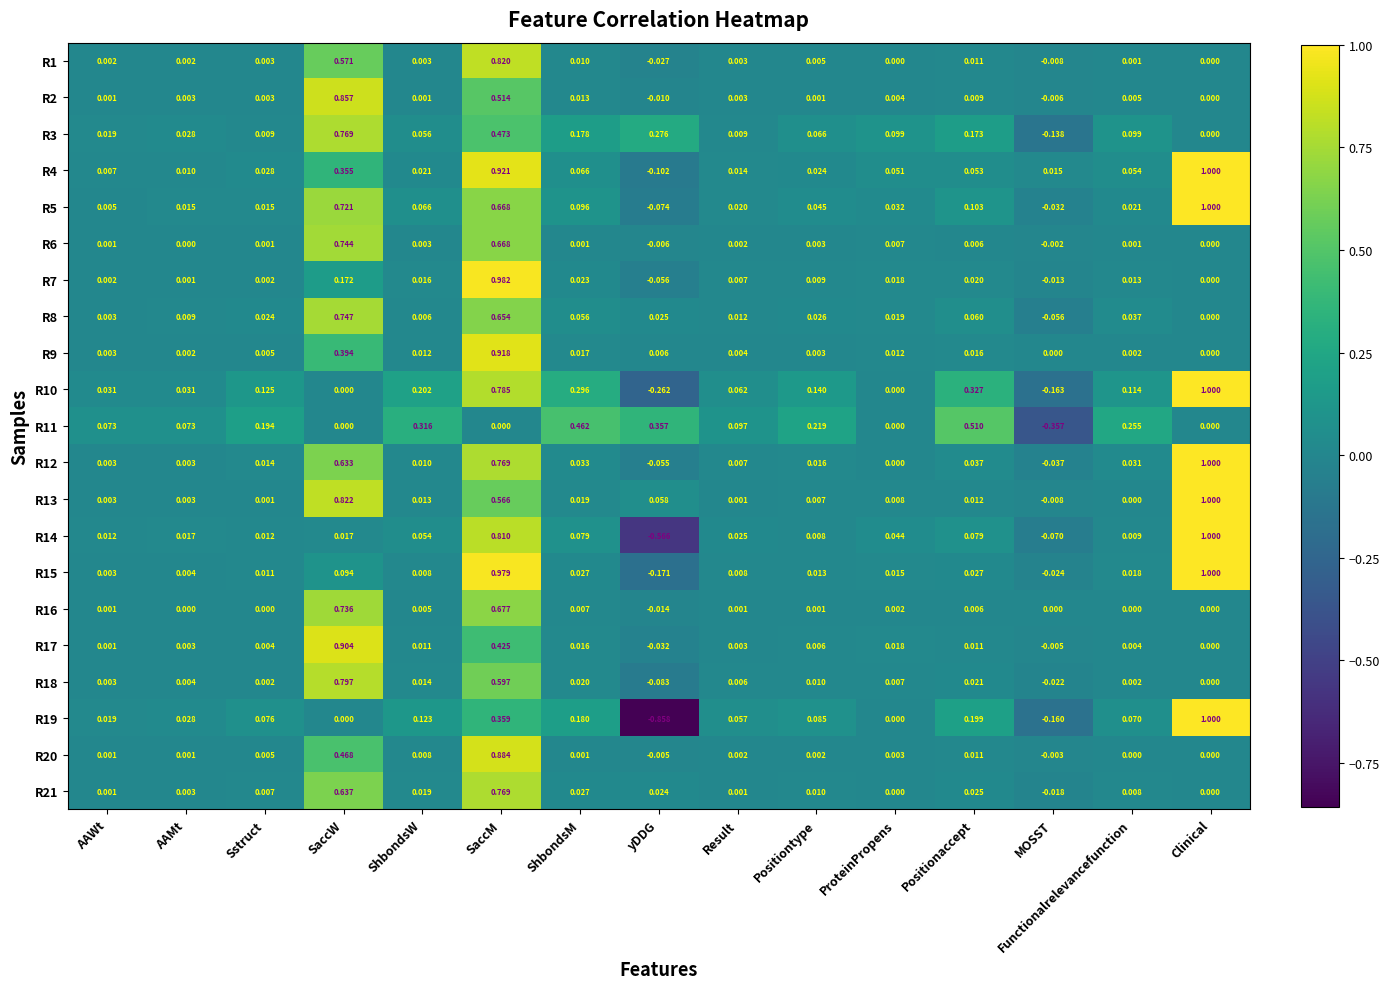

How many values in the R6 series are below 0?

2